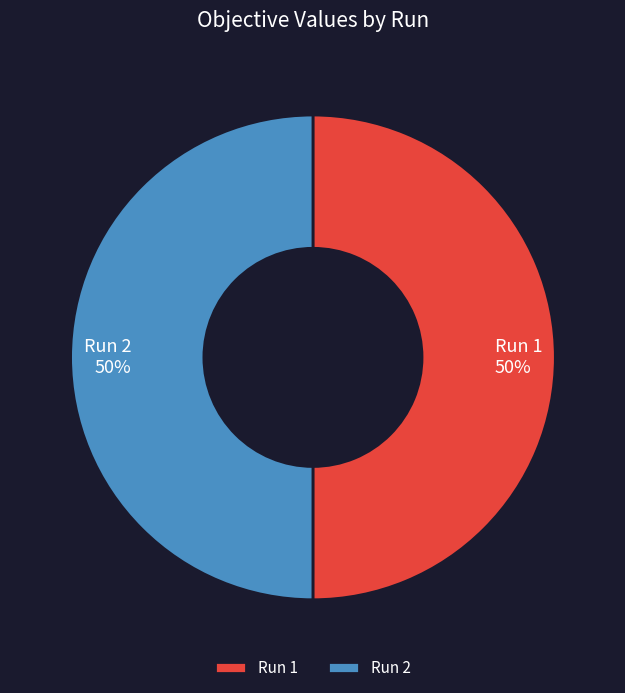

True or false: Run 2 accounts for 50% of the total.

True